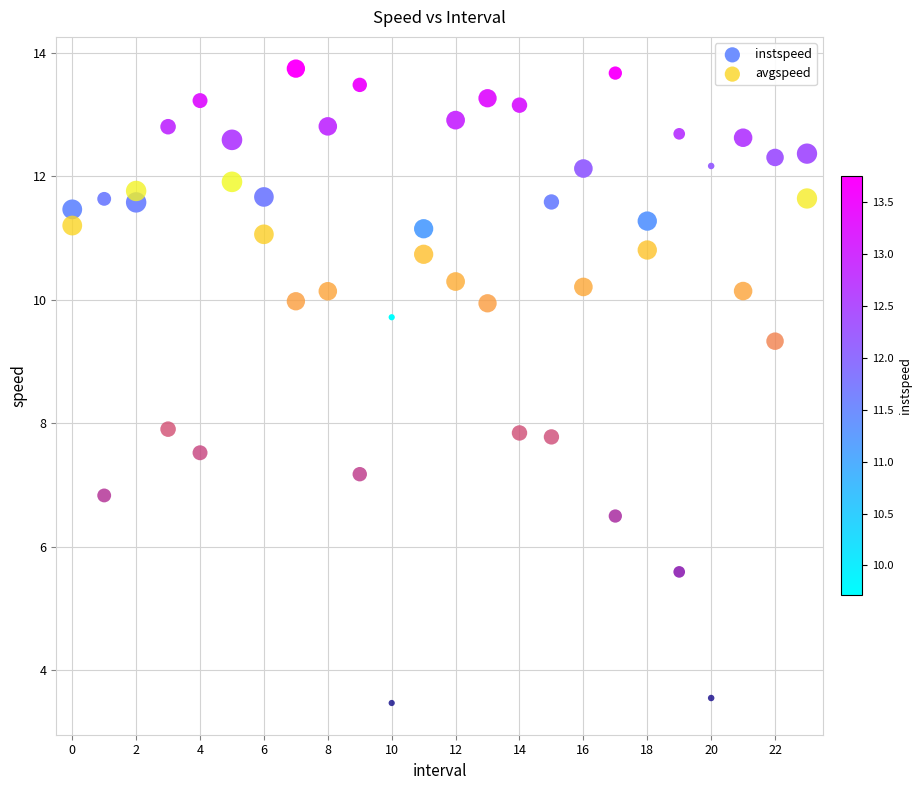

Across all data points, what is the range of Y values (max minus min)?

10.3